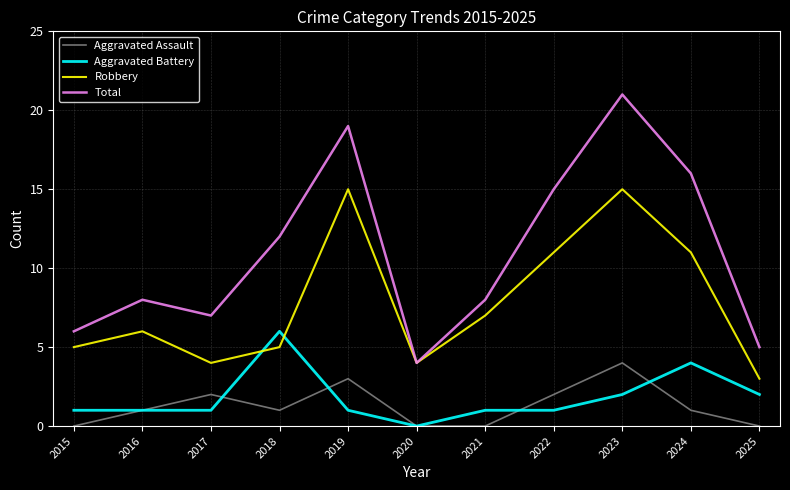

True or false: Robbery has more than 1 points higher than both neighbors.

True